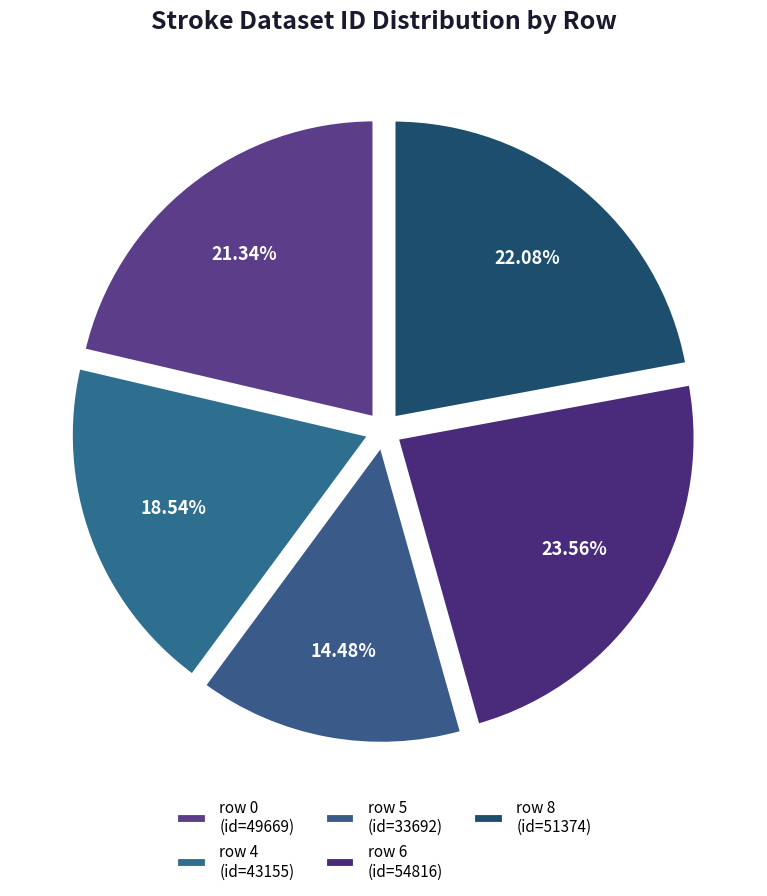

Count the number of slices in the pie.

5